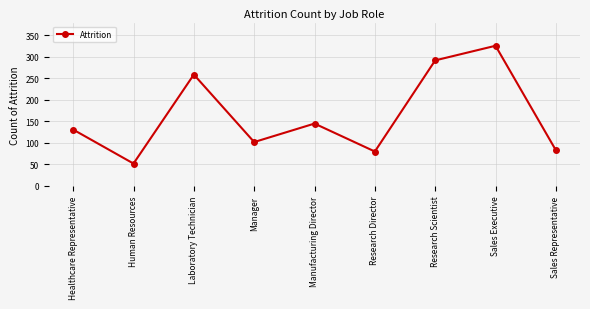

At which label is the value closest to 189?

Manufacturing Director